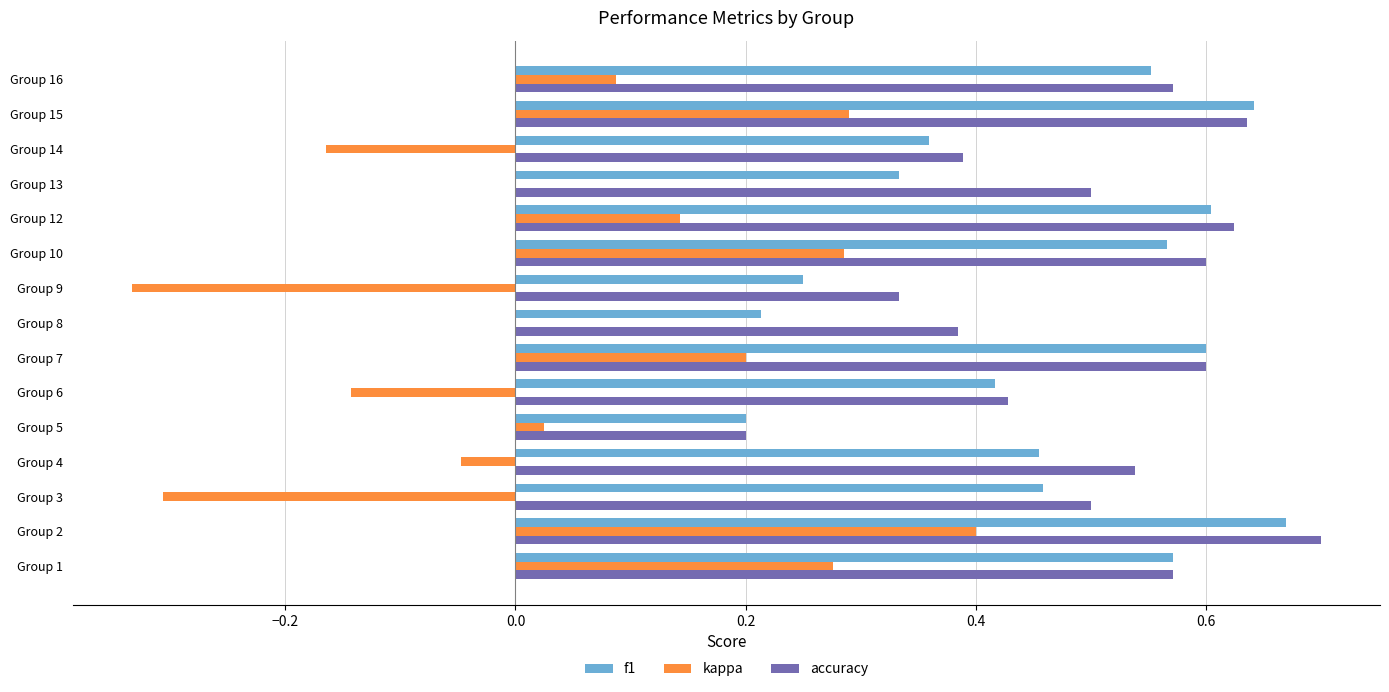

At which category is the sum across all series the highest?

Group 2